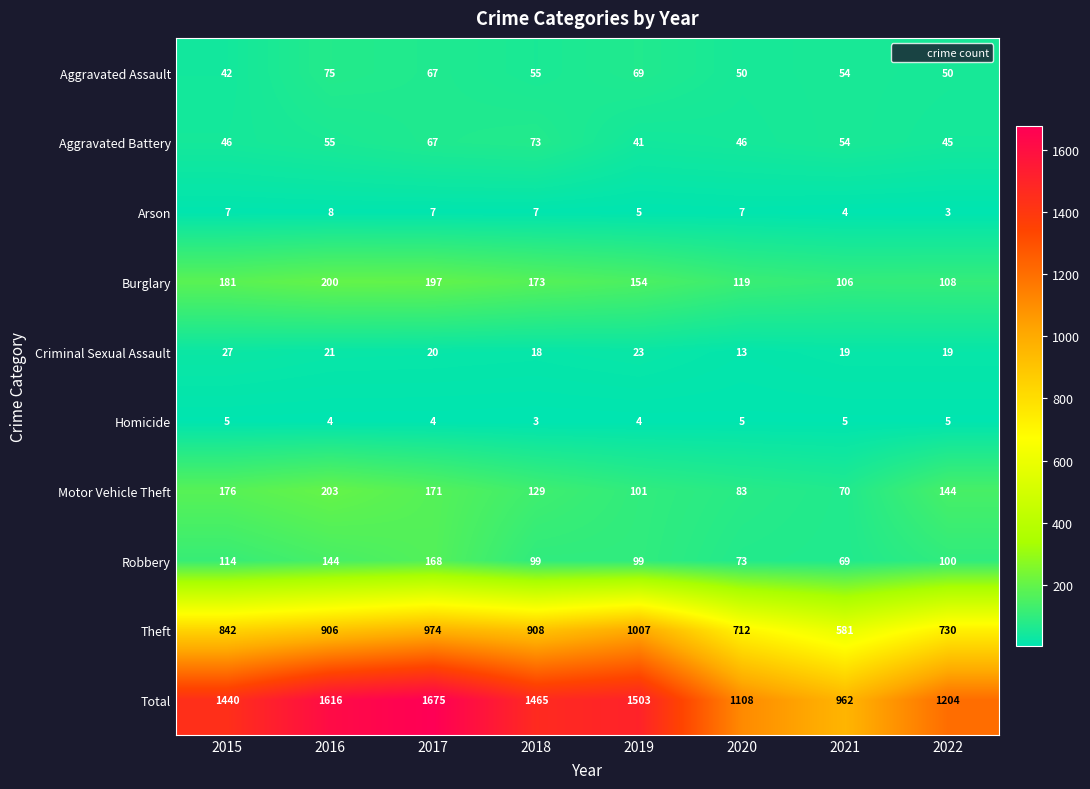

How many categories are shown in the chart?

8